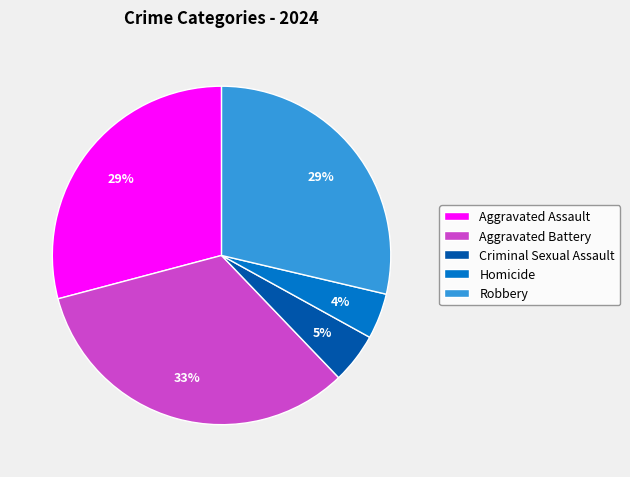

Does any single category account for the majority?

No